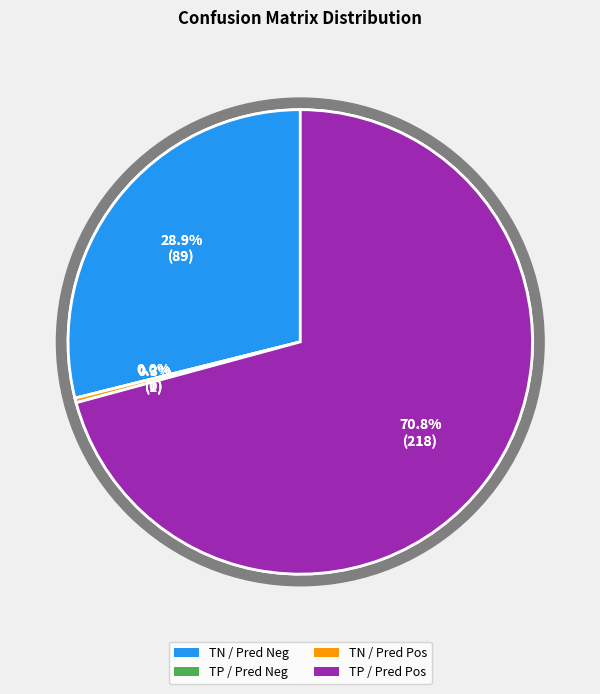

To the nearest percent, what percentage of the pie is True Positive / Predicted Positive?

71%